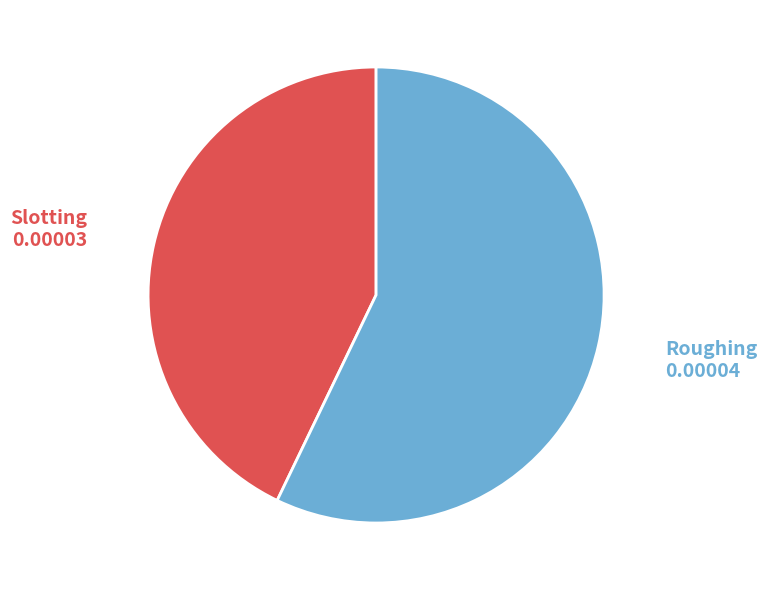

Rank the categories by value from highest to lowest.

Roughing, Slotting